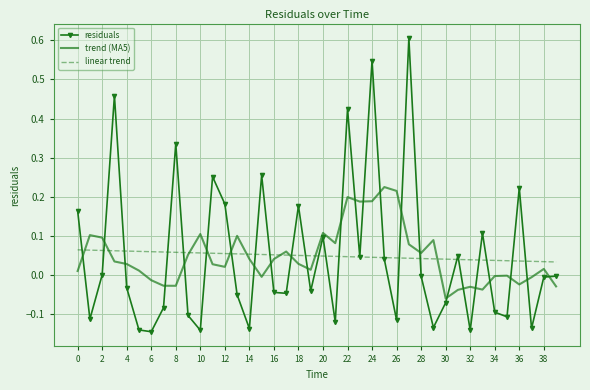

What is the maximum value shown in the chart?

0.6